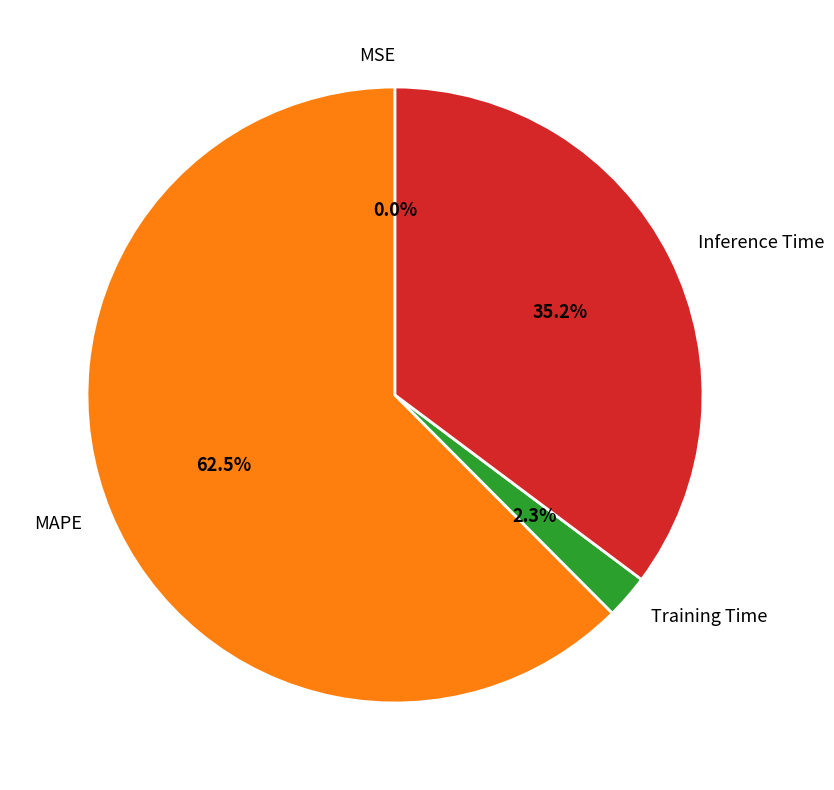

Which slice represents more than half of the pie?

MAPE